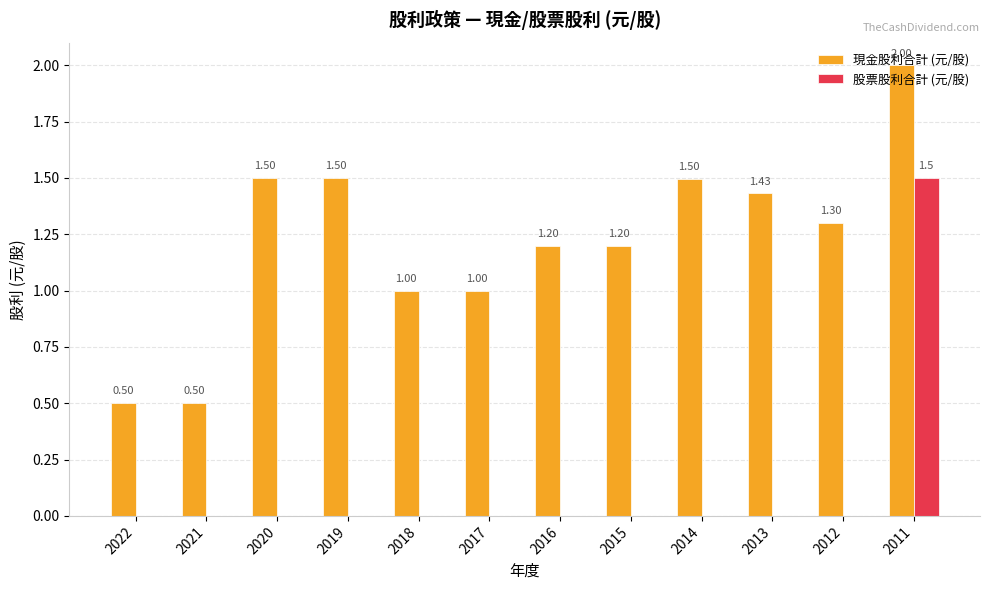

At which category is the sum across all series the highest?

2011